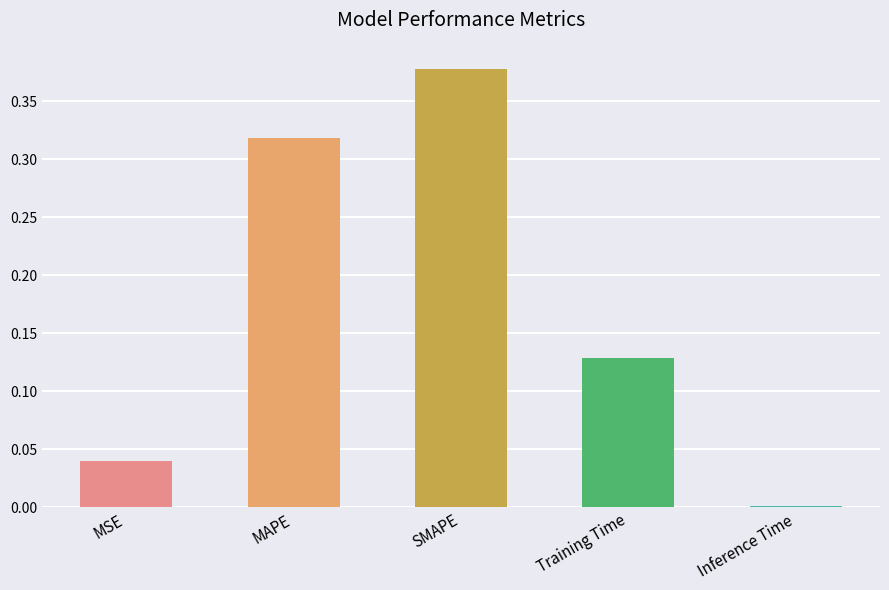

How many bars are there in total?

5